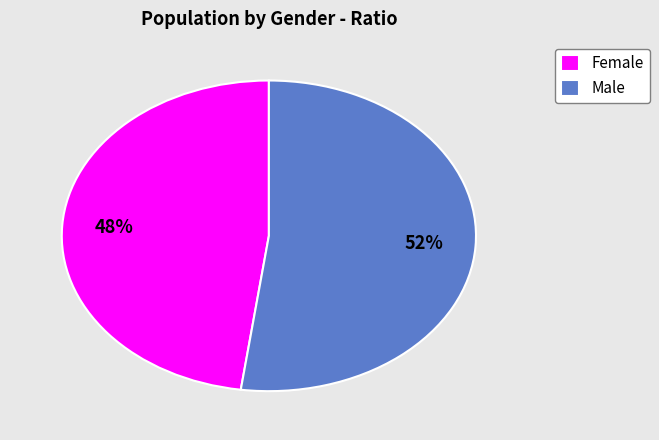

Rank the categories by value from lowest to highest.

Female, Male